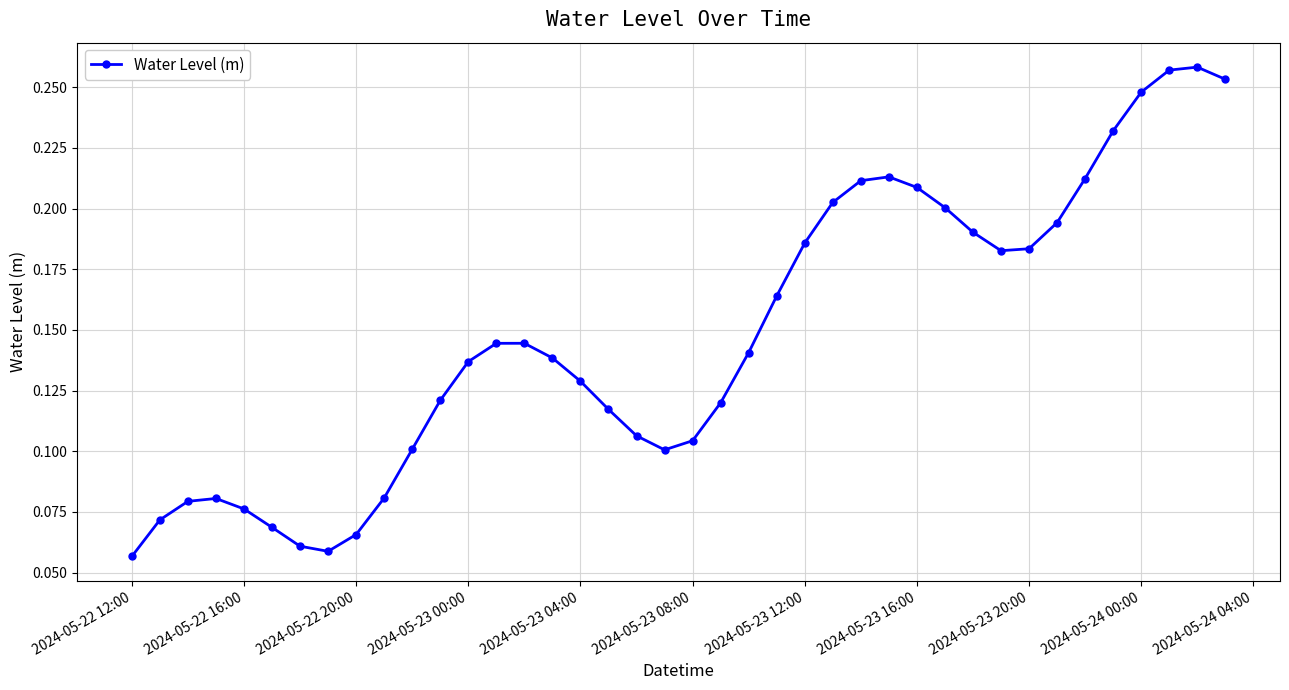

Count the values in the range 0 to 1.

40